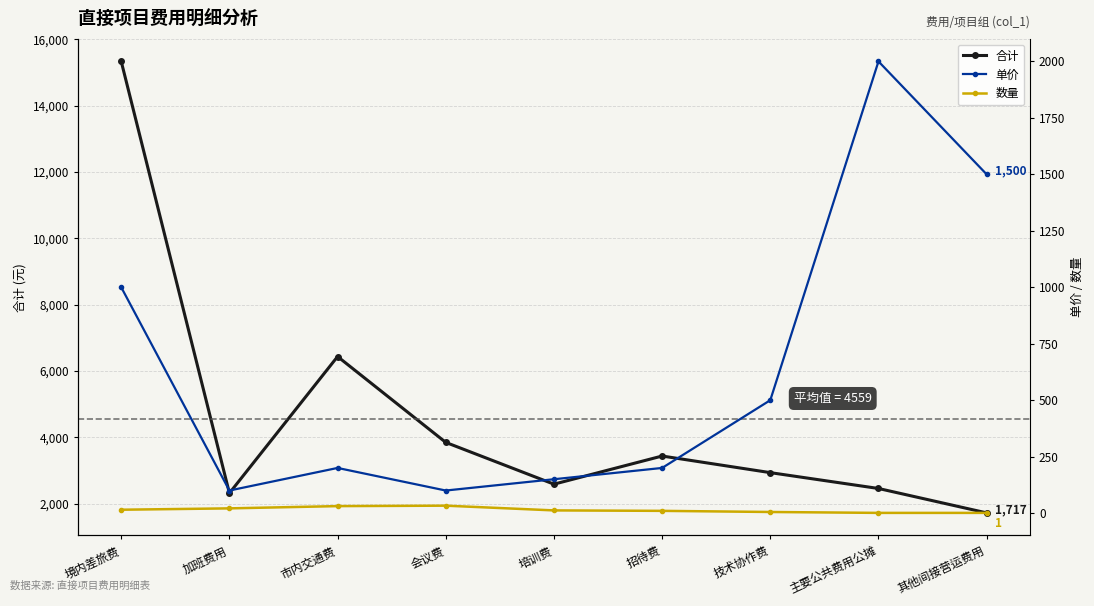

Reading left to right, transcribe all the data shown in this chart.

合计: 15333	2312	6432	3843	2583	3432	2931	2453	1717
单价: 1000	100	200	100	150	200	500	2000	1500
数量: 15	21	31	33	12	10	5	1	1